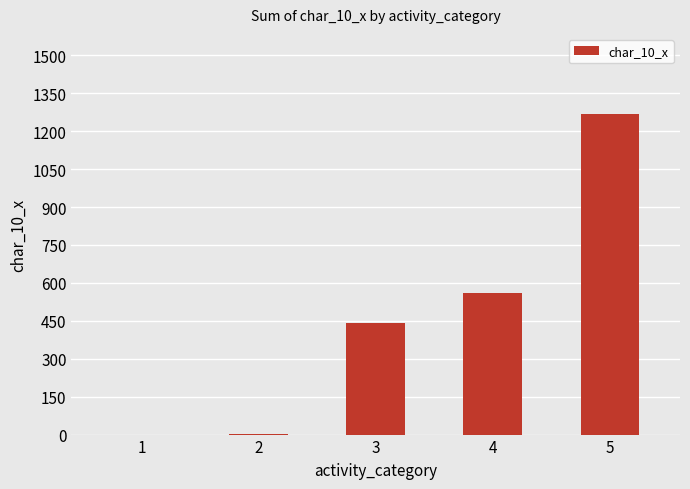

The value at 5 is 1268. True or false?

True